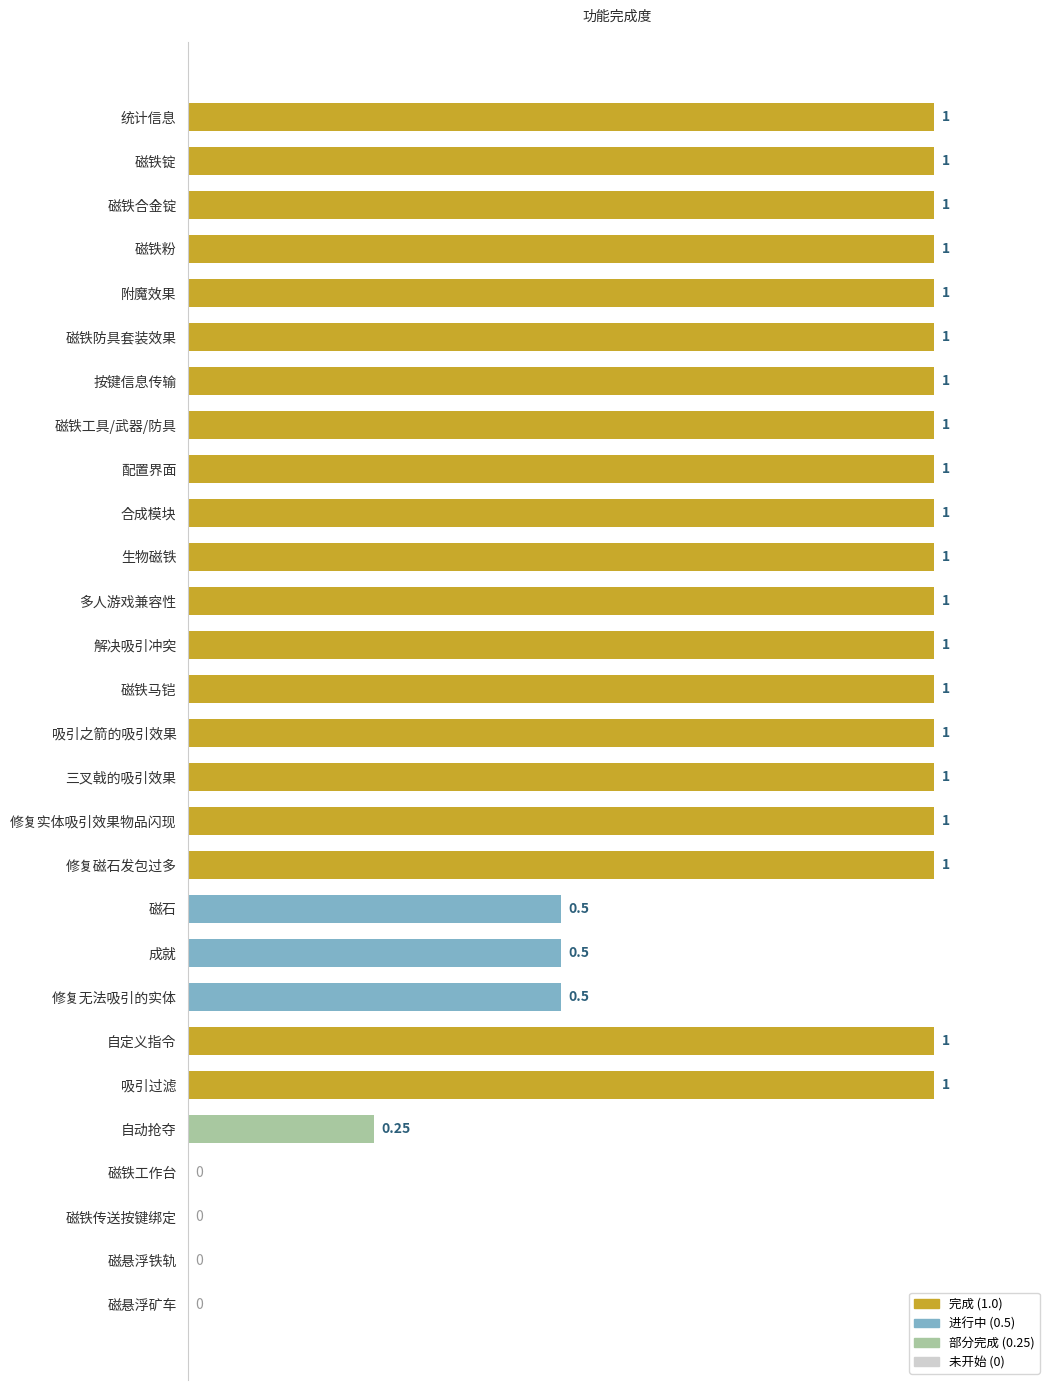

What is the sum of the values at 磁铁锭 and 合成模块?

2.0